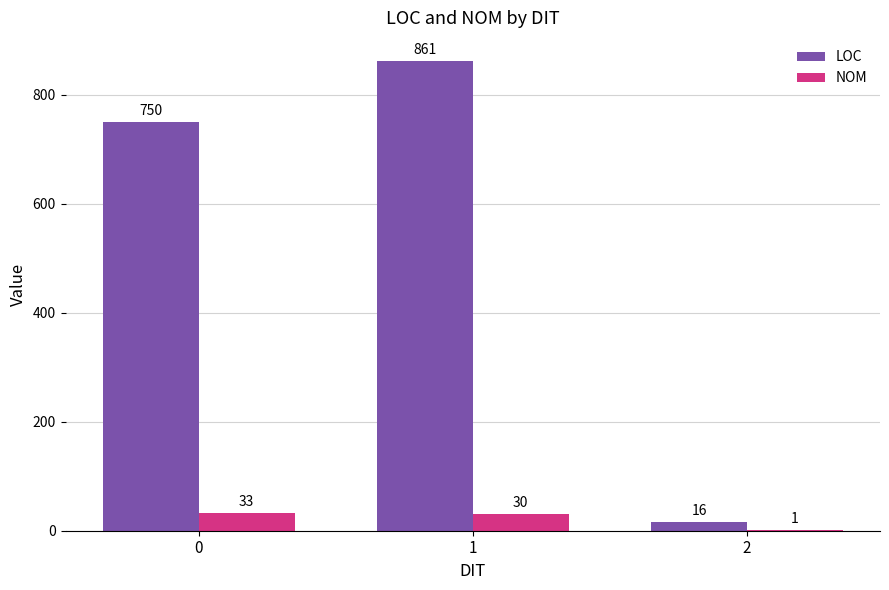

Are the bars grouped side by side (vs. stacked)?

Yes